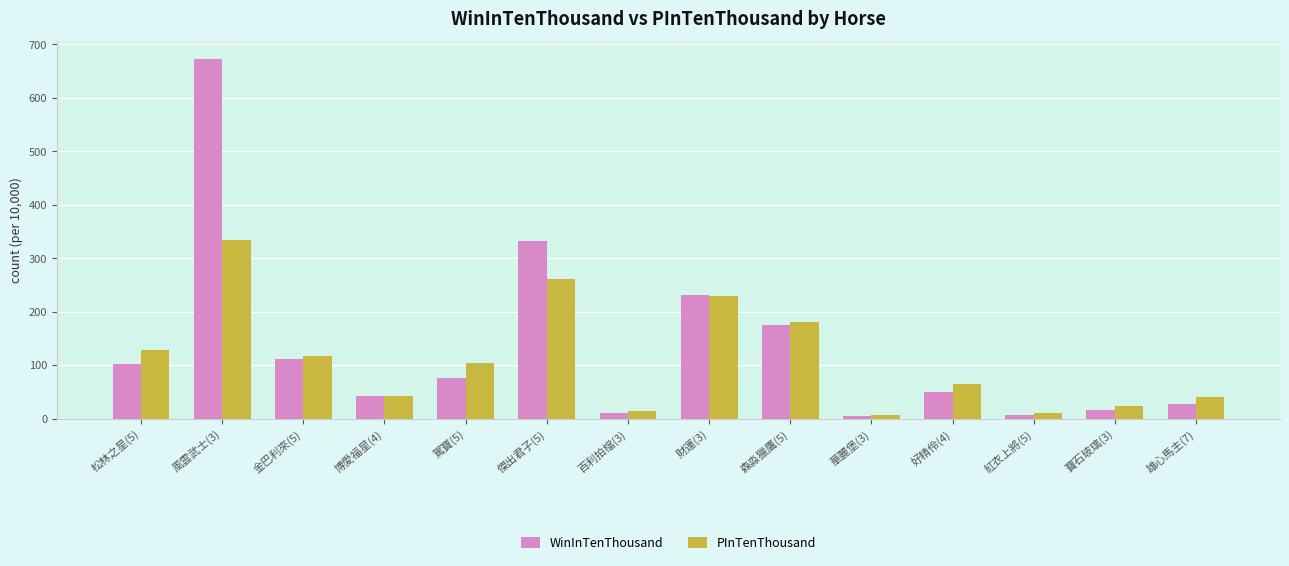

Is it true that WinInTenThousand equals 72 at 博愛福星(4)?

False